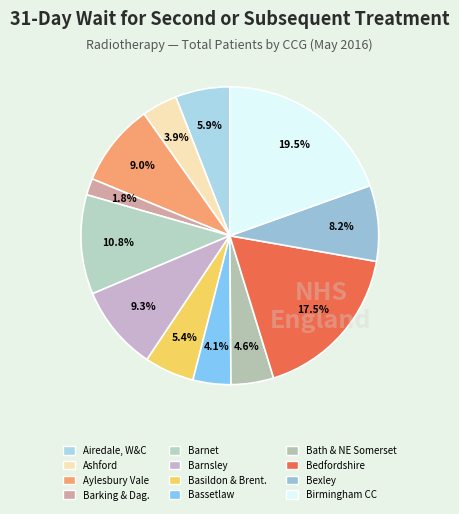

How many slices are in this pie chart?

12